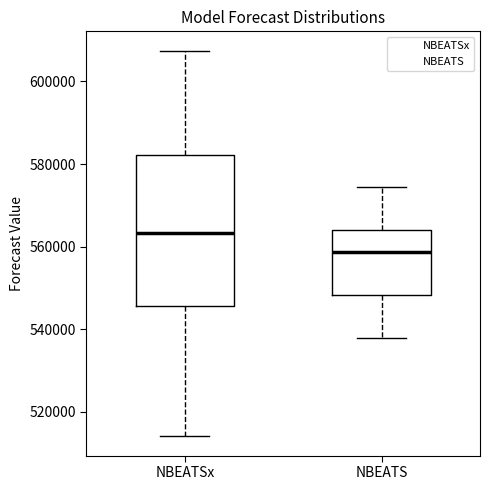

Which box's median line is the highest?

NBEATSx